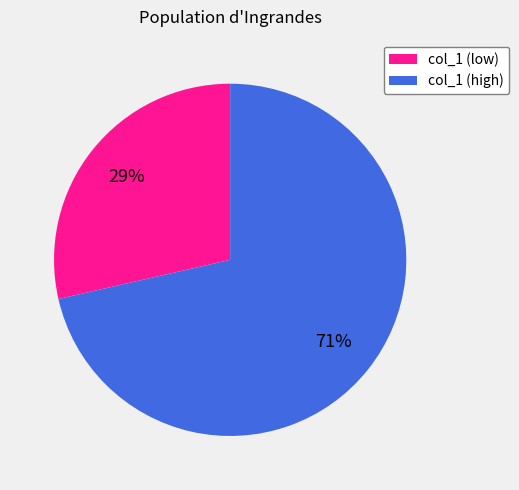

Rank the categories by value from highest to lowest.

col_1 (high), col_1 (low)